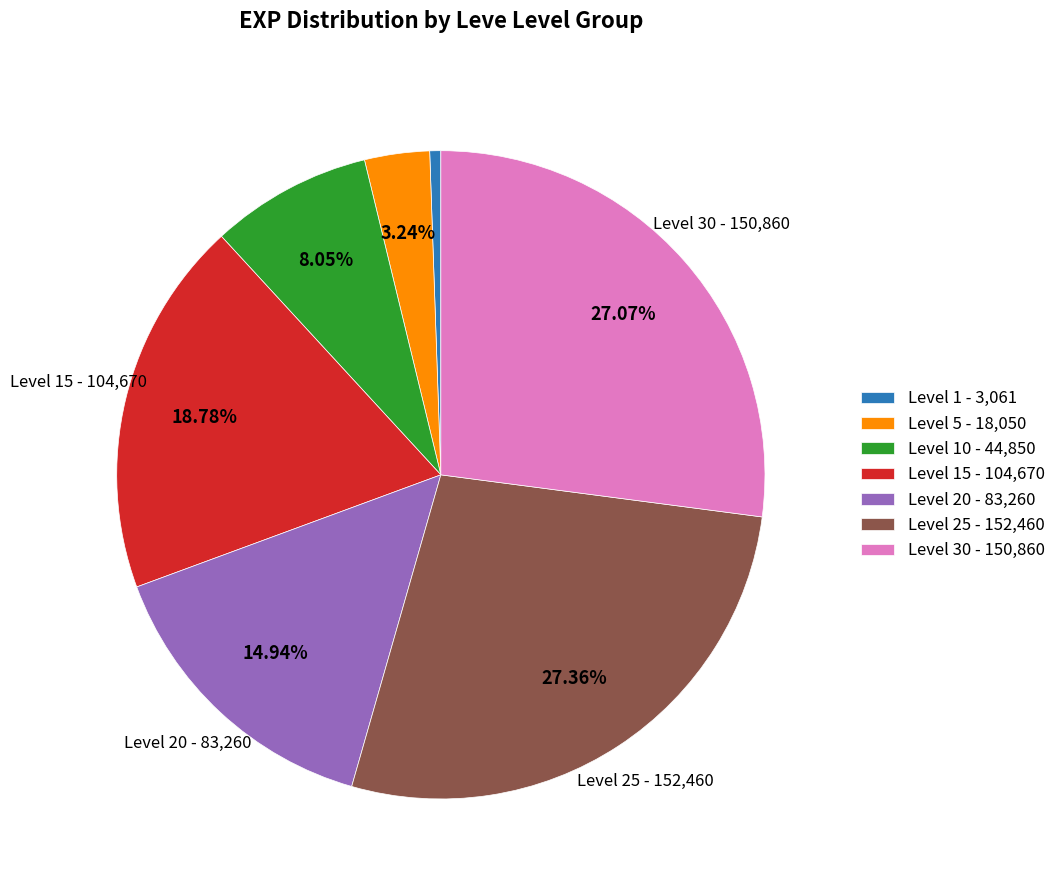

Is Level 15 - 104,670 the majority of the pie?

No